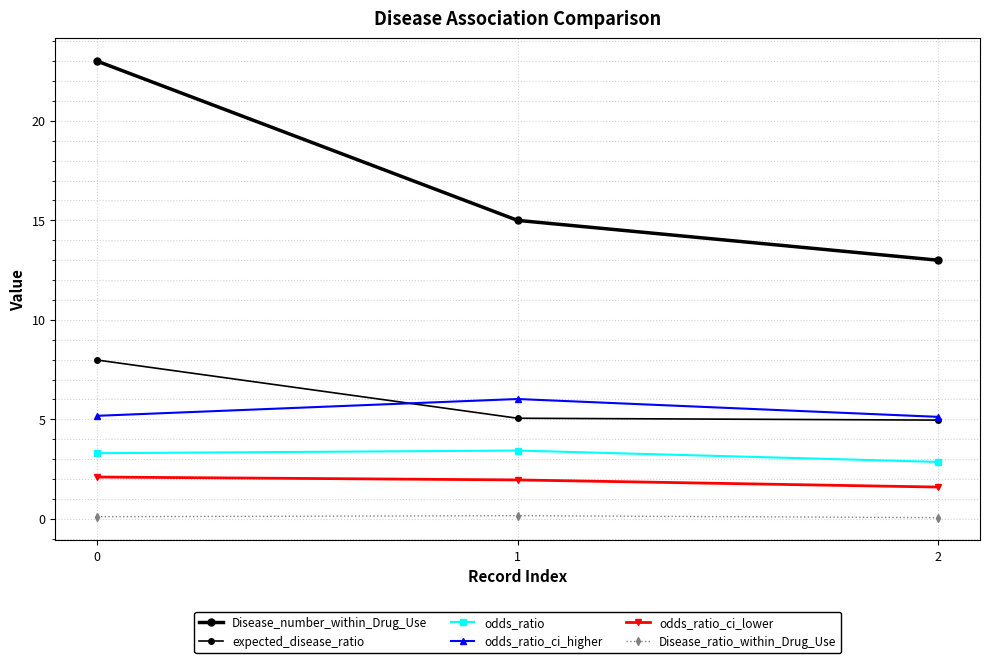

Reading left to right, what are all the values shown in this chart?

Disease_number_within_Drug_Use: 0=23.0	1=15.0	2=13.0
expected_disease_ratio: 0=8.0	1=5.1	2=5.0
odds_ratio: 0=3.3	1=3.4	2=2.9
odds_ratio_ci_higher: 0=5.2	1=6.0	2=5.1
odds_ratio_ci_lower: 0=2.1	1=2.0	2=1.6
Disease_ratio_within_Drug_Use: 0=0.1	1=0.2	2=0.1